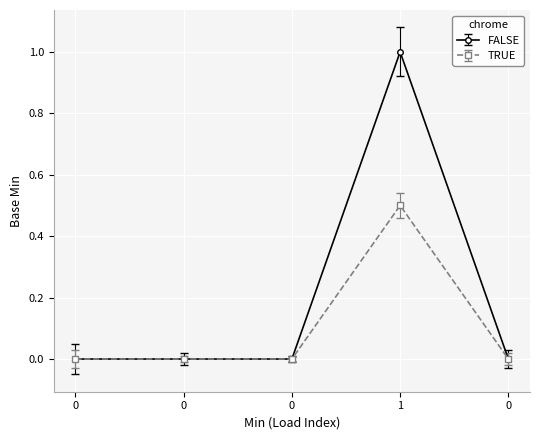

Reading left to right, extract all data points from this chart.

0=0	0=0	0=0	1=1	0=0